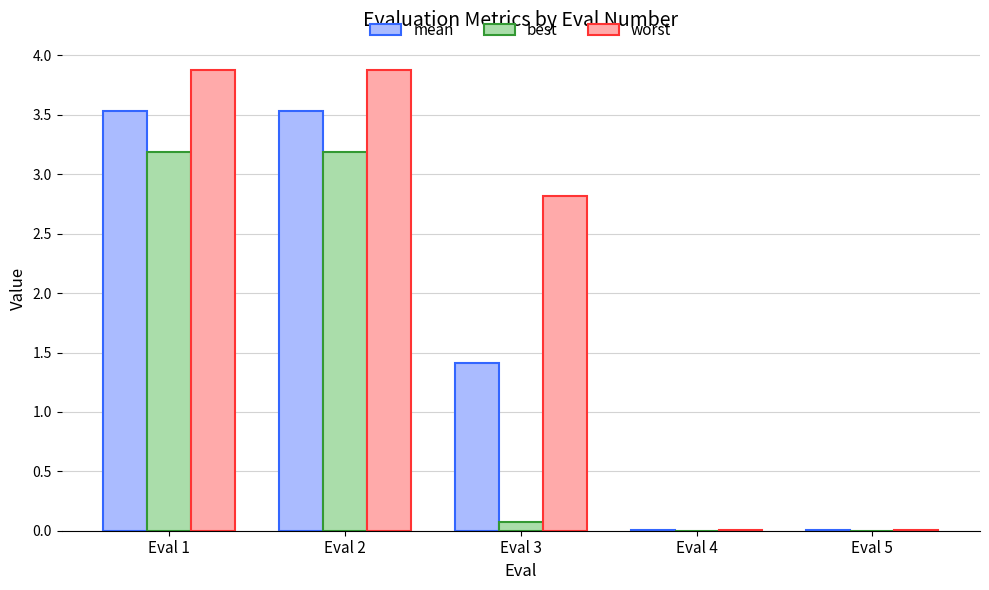

What is the total value across all series at Eval 3?

4.3